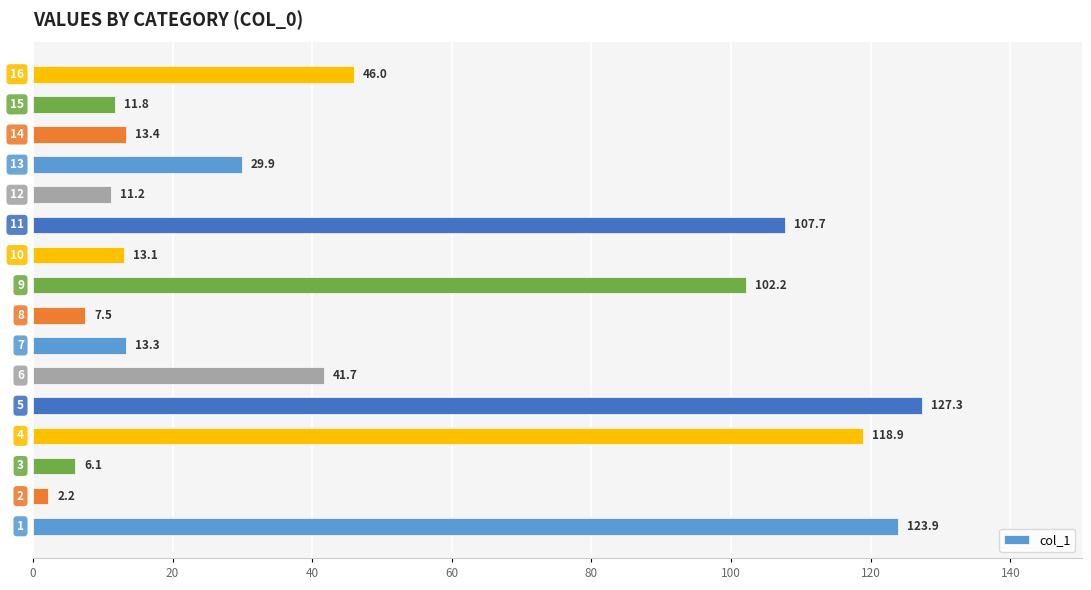

Are the bars horizontal?

Yes